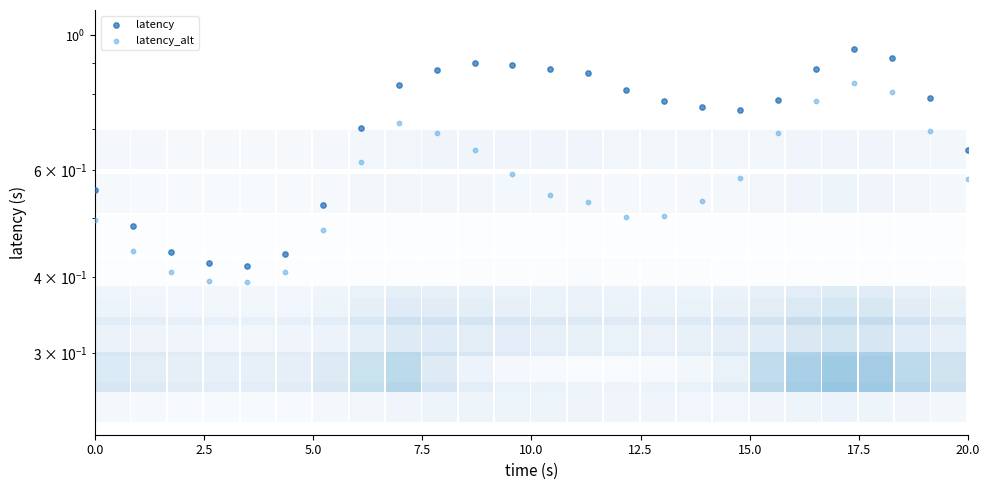

At how many categories does at least one series exceed 0?

24